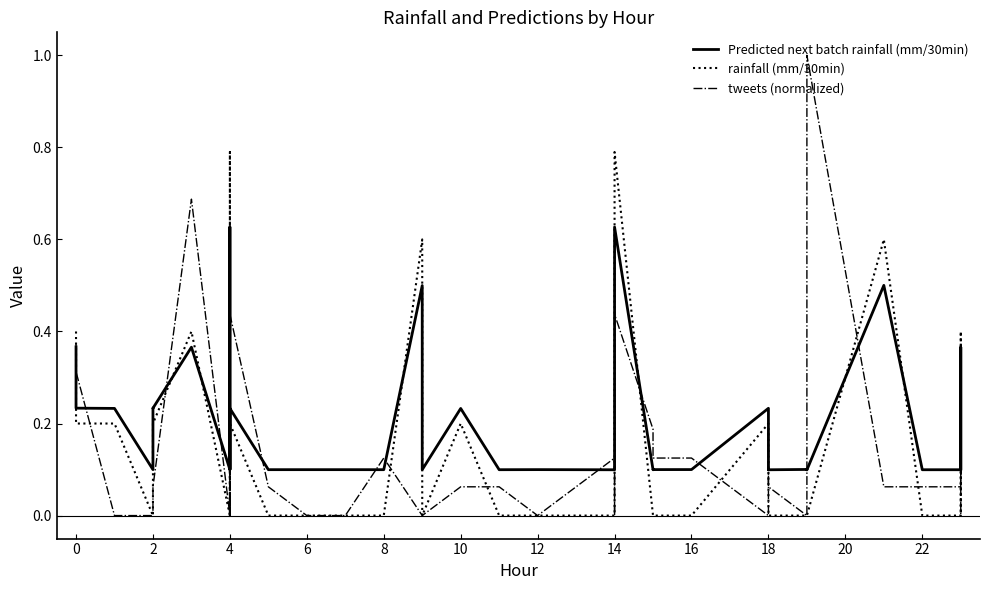

What is the difference between the second highest and second lowest values in the Predicted next batch rainfall (mm/30min) series?

0.5